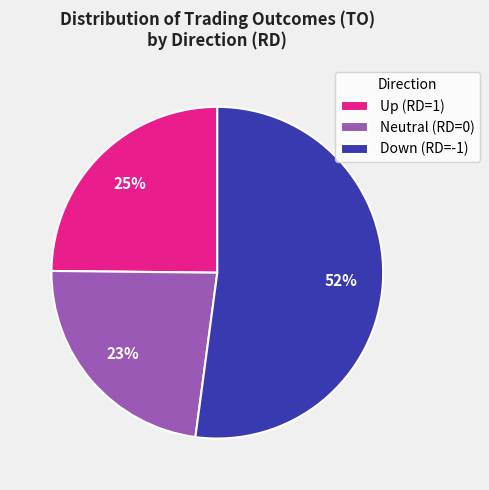

Do Up (RD=1) and Down (RD=-1) together represent more than half of the pie?

Yes